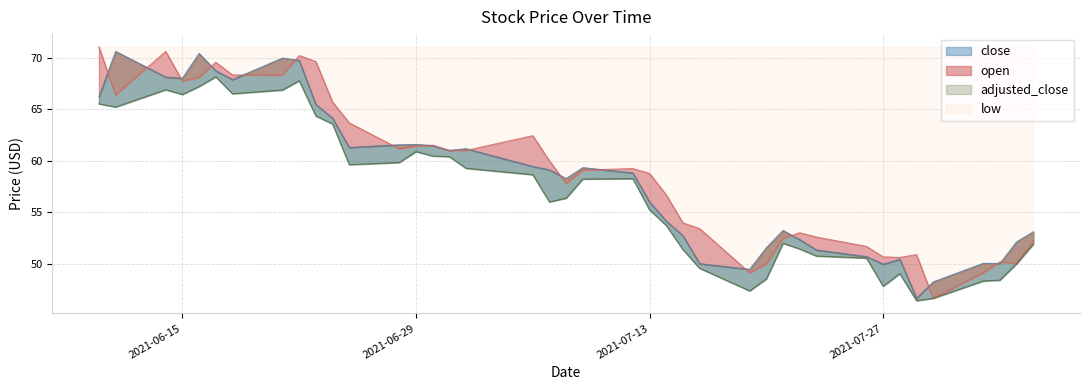

The open series shows 71.0 at 2021-06-10. True or false?

True